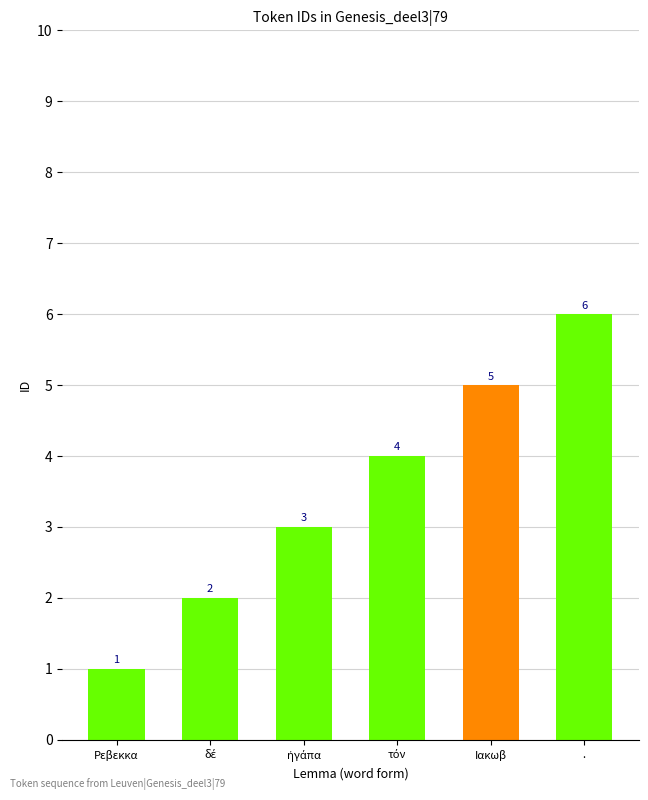

Reading right to left, transcribe all the data shown in this chart.

6	5	4	3	2	1